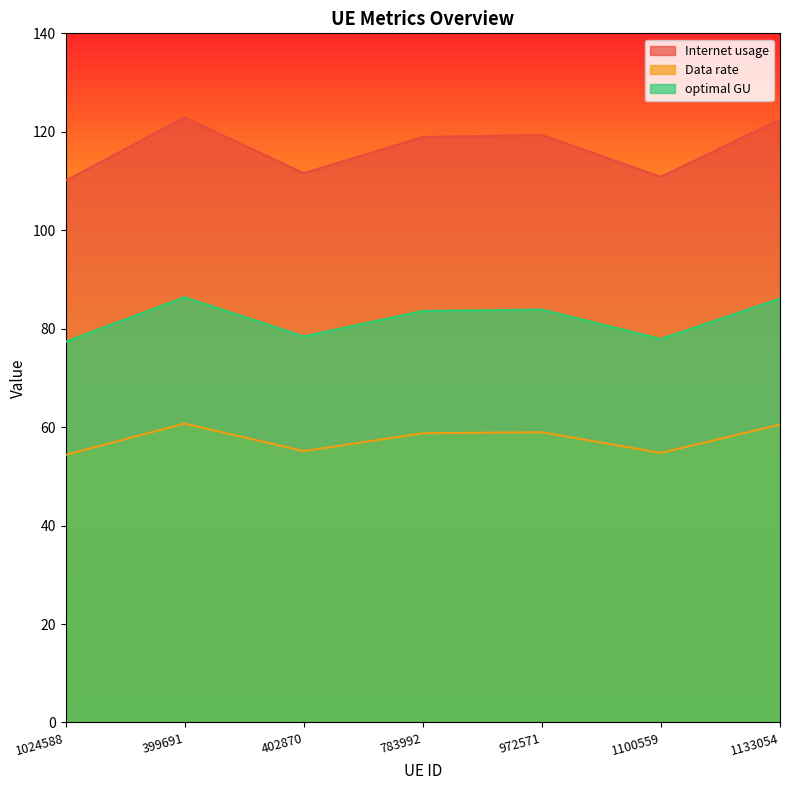

At which label does Internet usage reach its minimum?

1024588